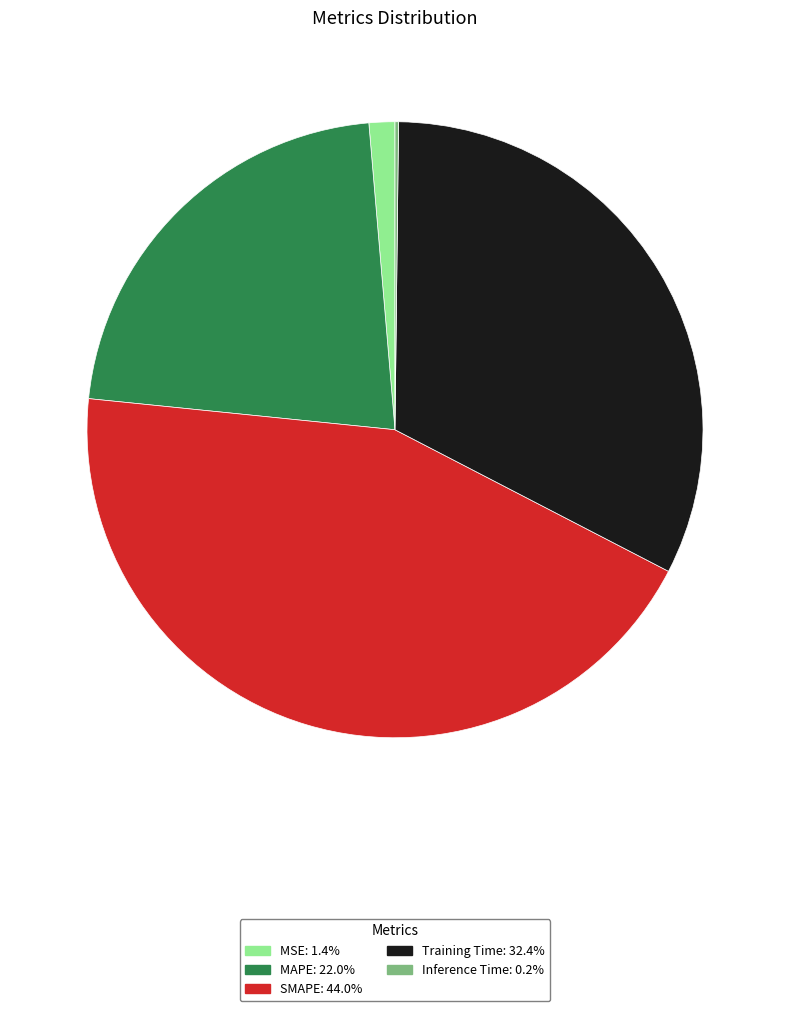

Approximately how many times larger is the value at Training Time compared to MAPE?

1.5